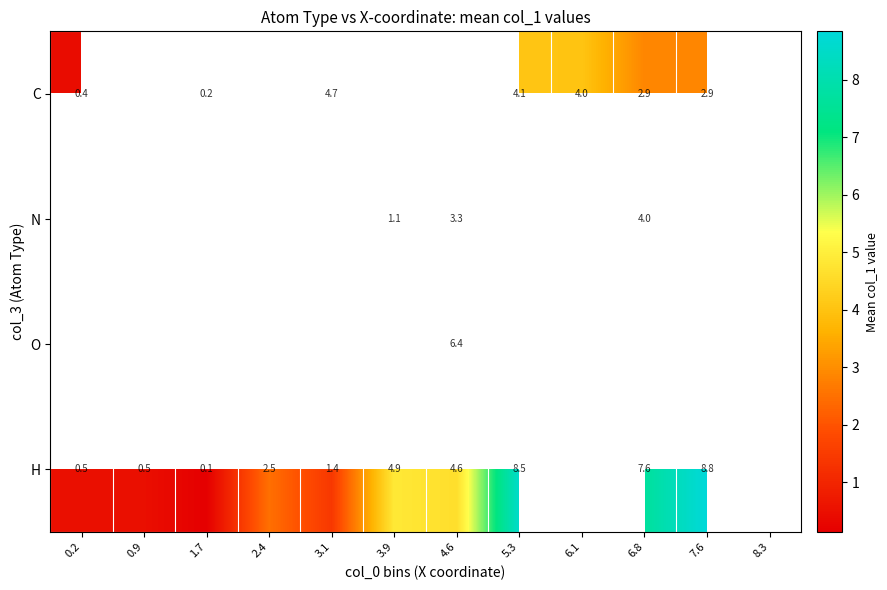

Count the number of data series in this chart.

4